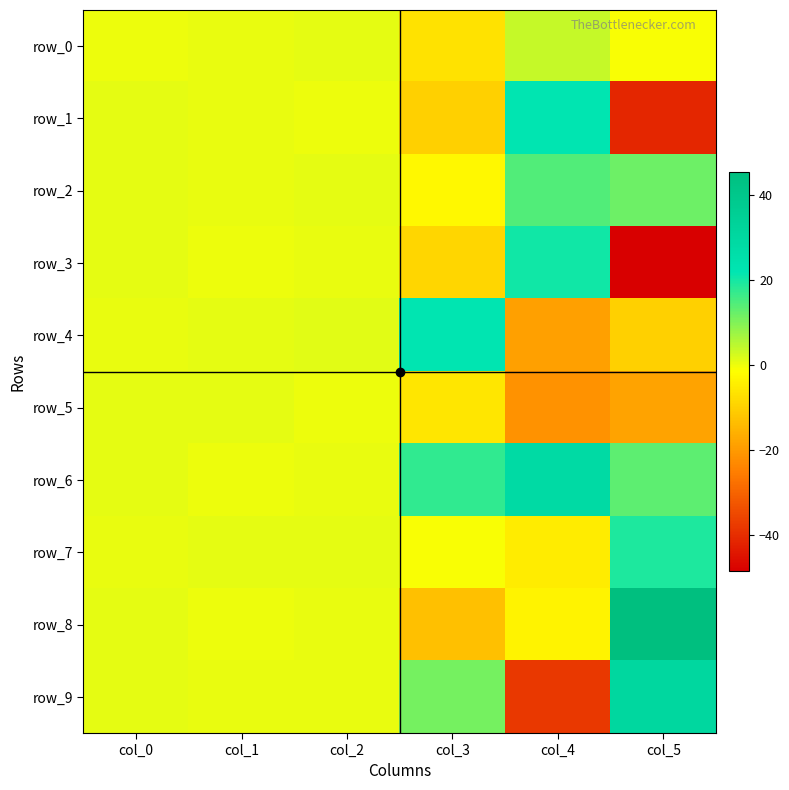

What is the difference between the maximum and minimum values in the row_2 series?

17.4